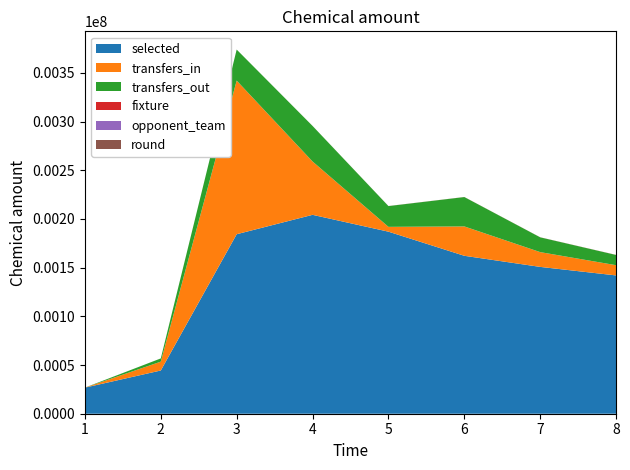

Reading right to left, extract all data points from this chart.

selected: 8=142028	7=150785	6=162186	5=186958	4=204262	3=184347	2=44397	1=26790
transfers_in: 8=10505	7=15176	6=30169	5=4959	4=54767	3=157784	2=9069	1=0
transfers_out: 8=10505	7=15176	6=30169	5=21327	4=36506	3=31837	2=3334	1=0
fixture: 8=72	7=62	6=56	5=41	4=31	3=26	2=11	1=7
opponent_team: 8=9	7=14	6=10	5=20	4=8	3=11	2=1	1=19
round: 8=8	7=7	6=6	5=5	4=4	3=3	2=2	1=1